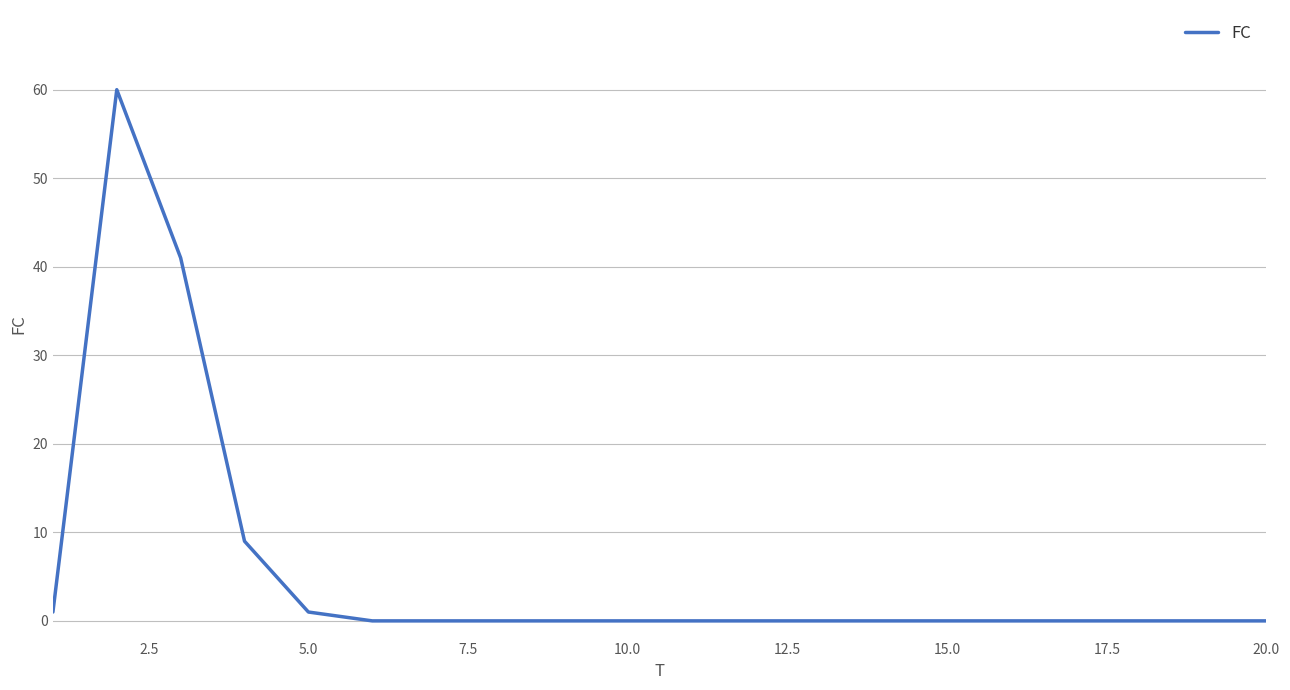

What is the difference between the maximum and minimum values?

60